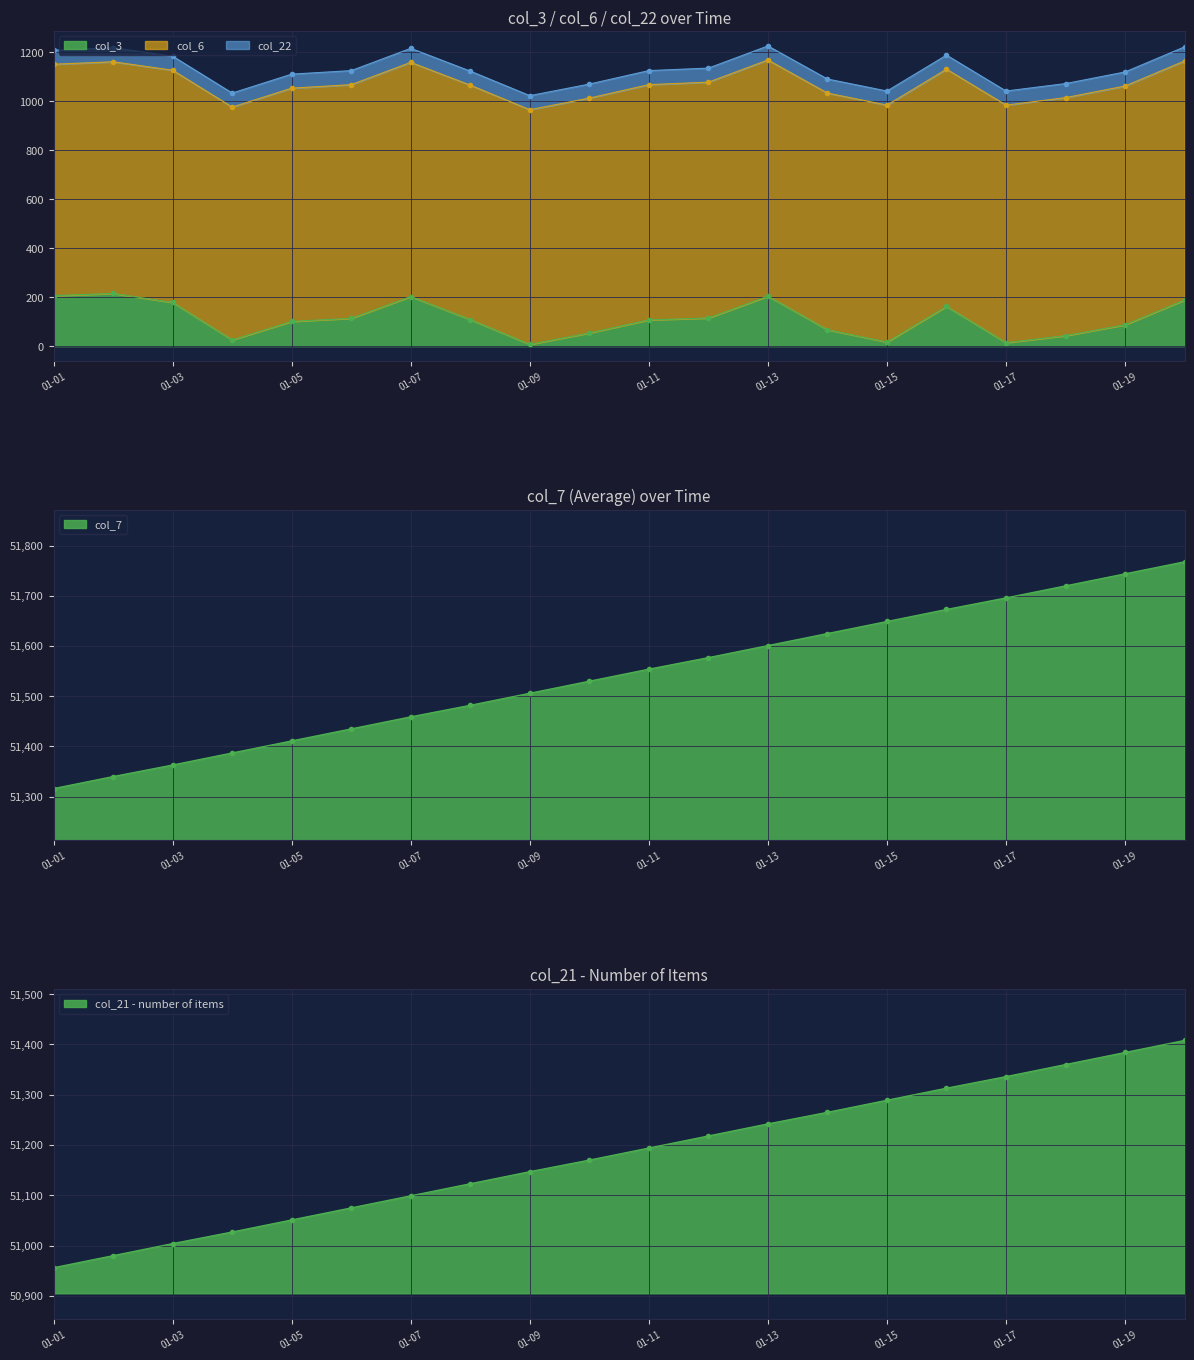

What is the maximum value for col_3?

215.1